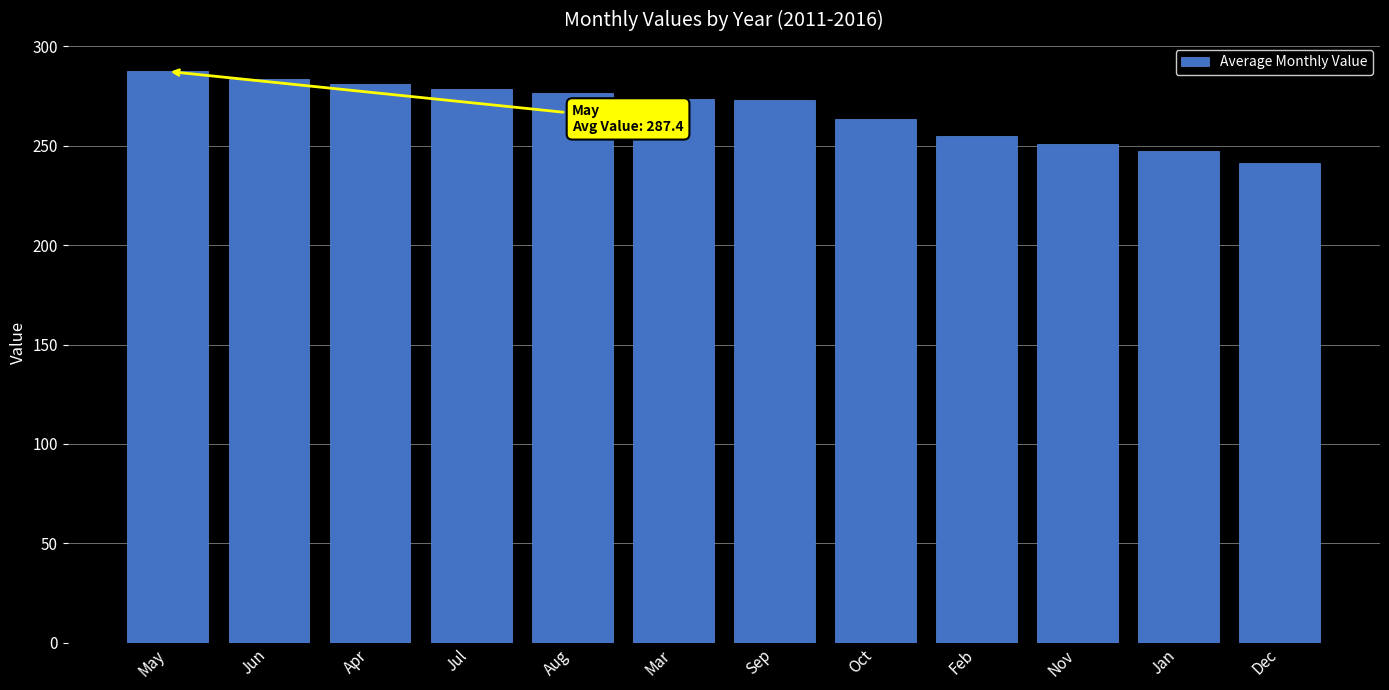

How many data points are above 273?

7